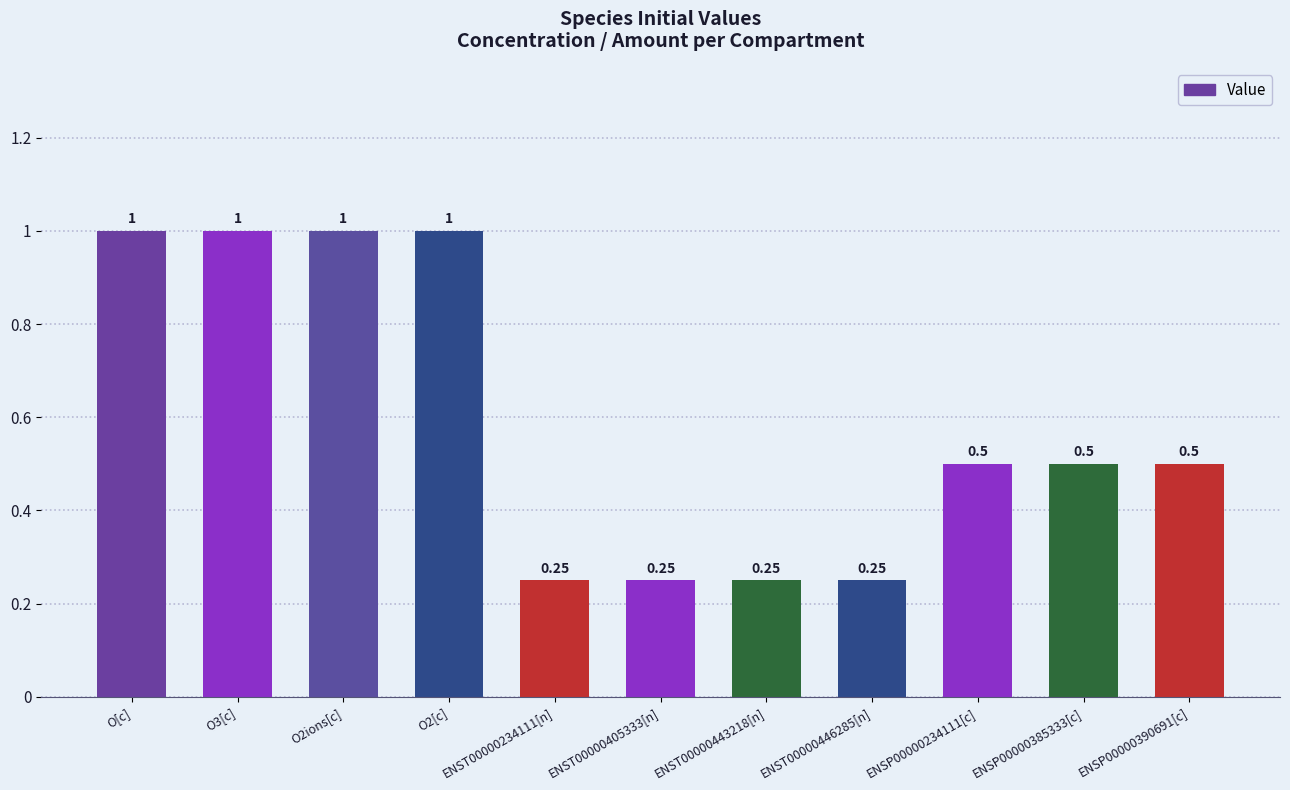

What is the sum of the values at O[c] and O2ions[c]?

2.0